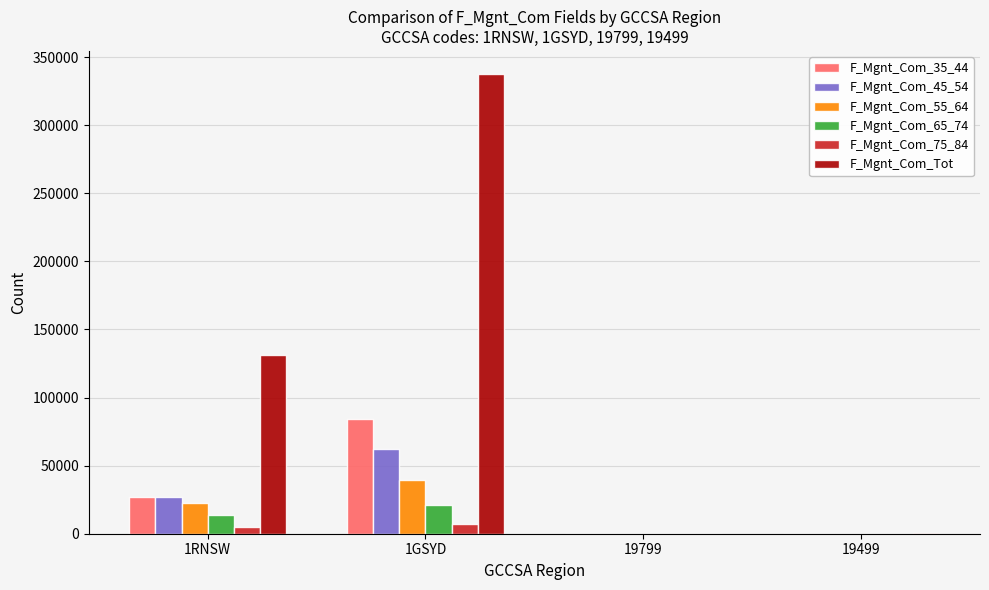

Between 1GSYD and 19799, which series saw the biggest shift?

F_Mgnt_Com_Tot